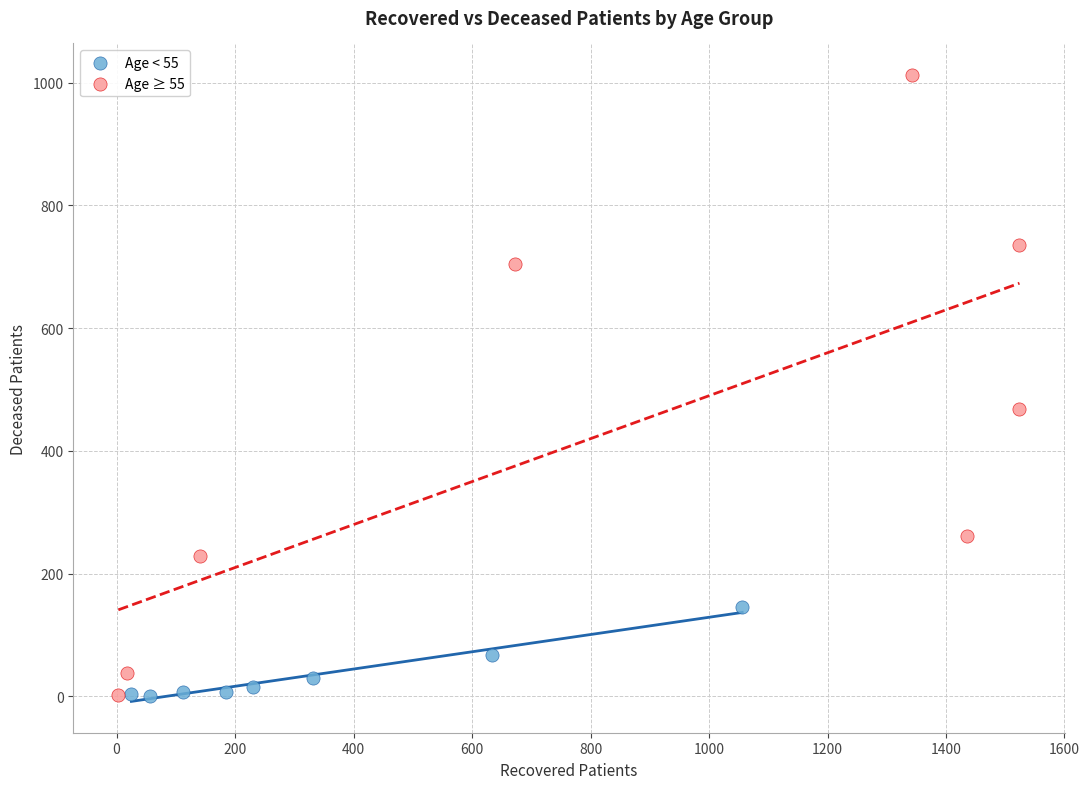

Which series has the largest Y range (max minus min)?

Age ≥ 55